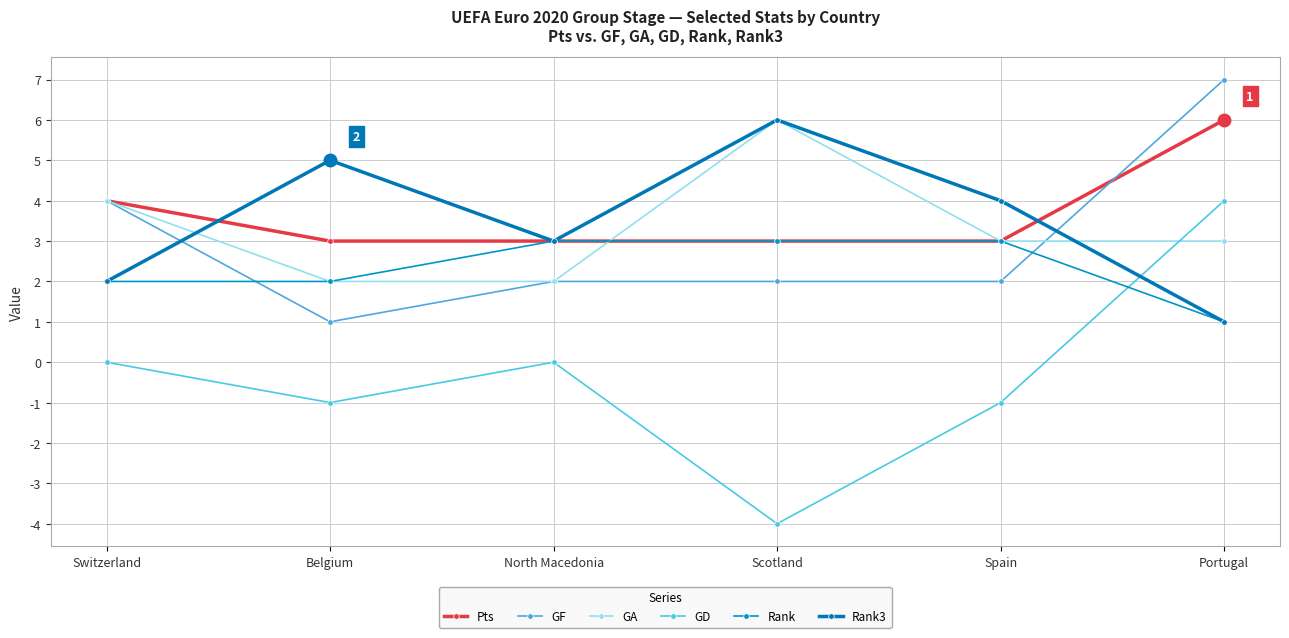

How many values in the Rank series are below 3?

3